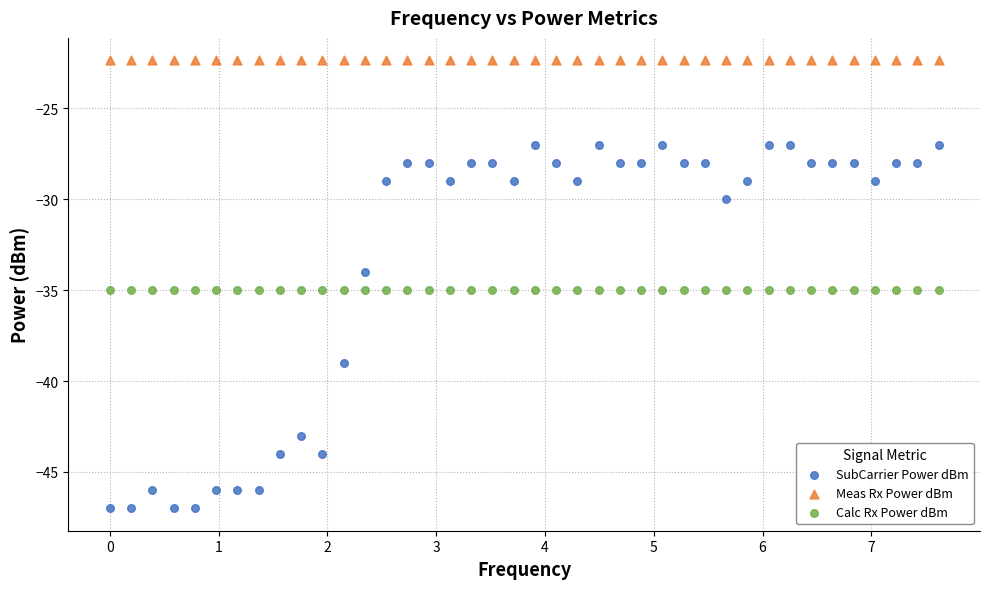

Which series reaches the minimum Y coordinate?

SubCarrier Power dBm